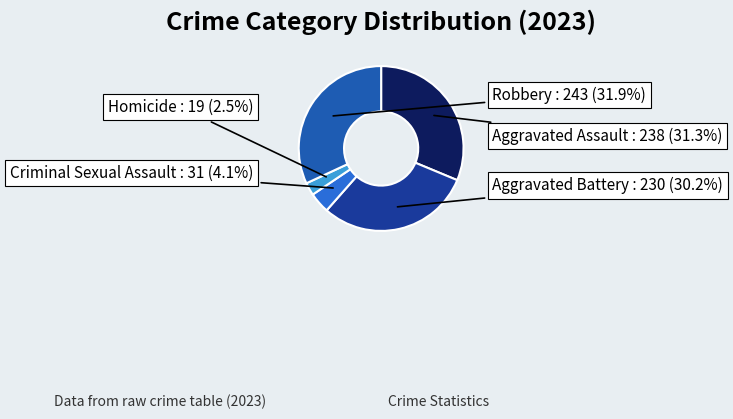

Is there any slice that represents more than half of the pie?

No